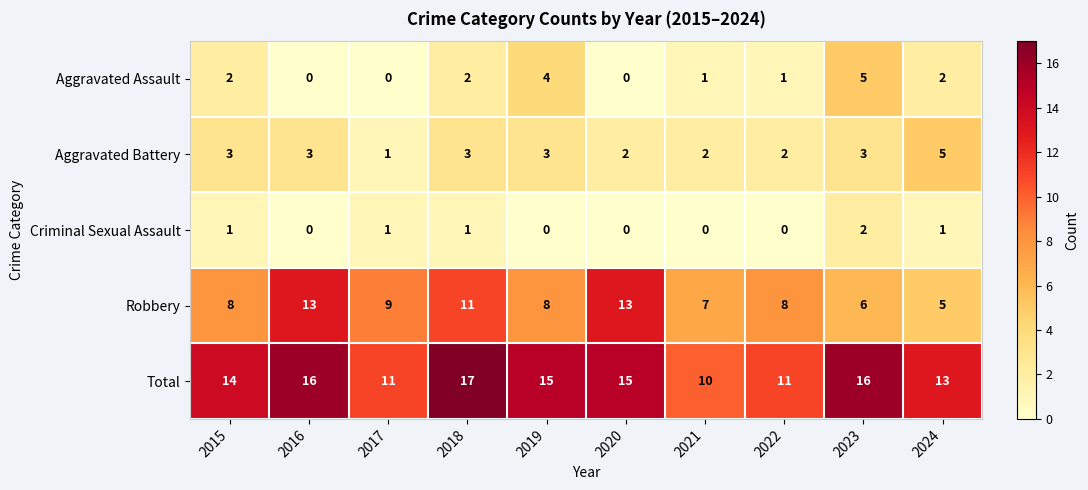

What is the sum of the Aggravated Battery values at 2024 and 2018?

8